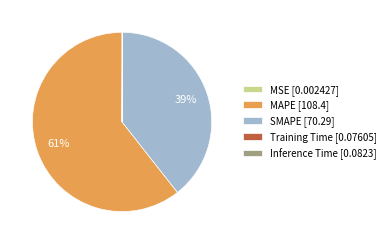

The SMAPE [70.29] slice represents 39% of the pie. True or false?

True